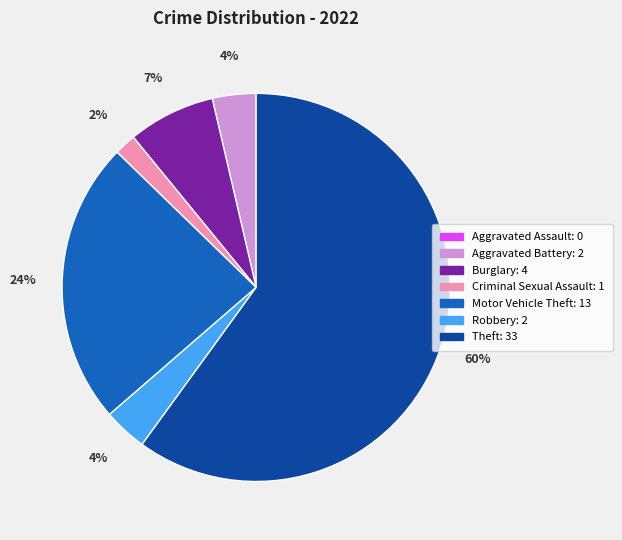

Is Theft the majority of the pie?

Yes